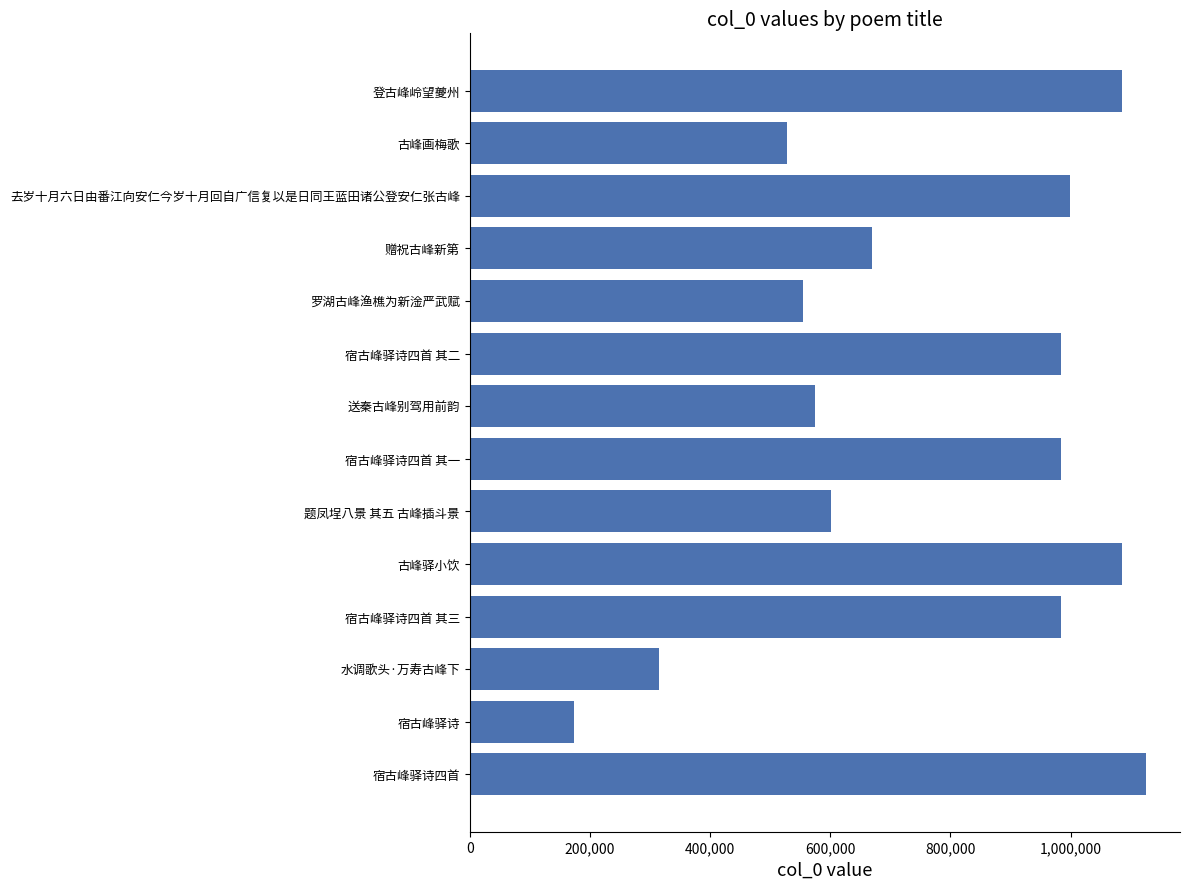

What is the sum of all values?

10988079